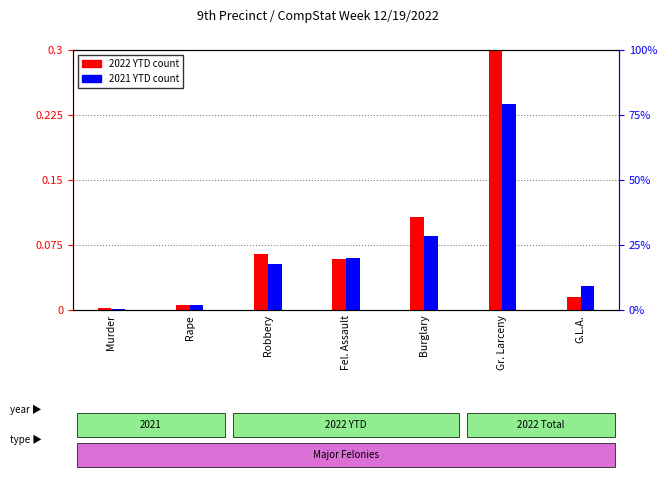

How many bars are there in each group?

2